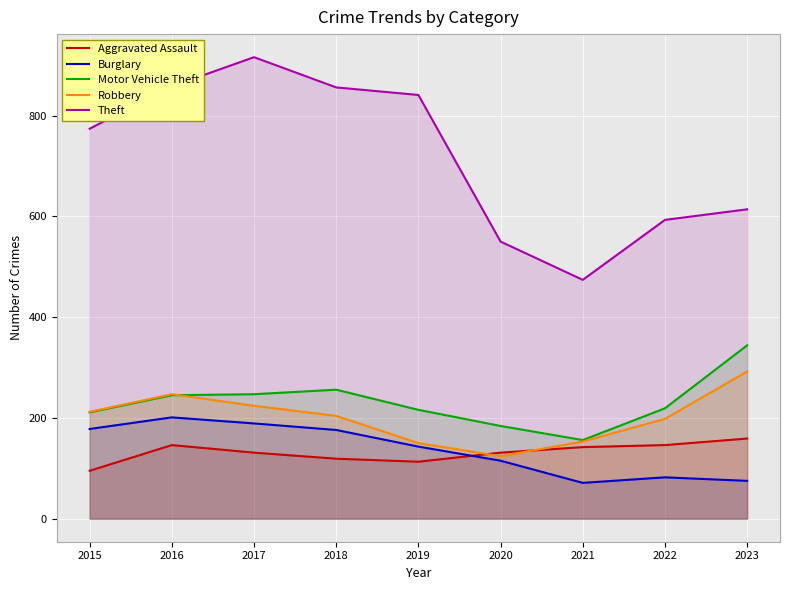

At which category does Aggravated Assault reach its first local peak?

2016